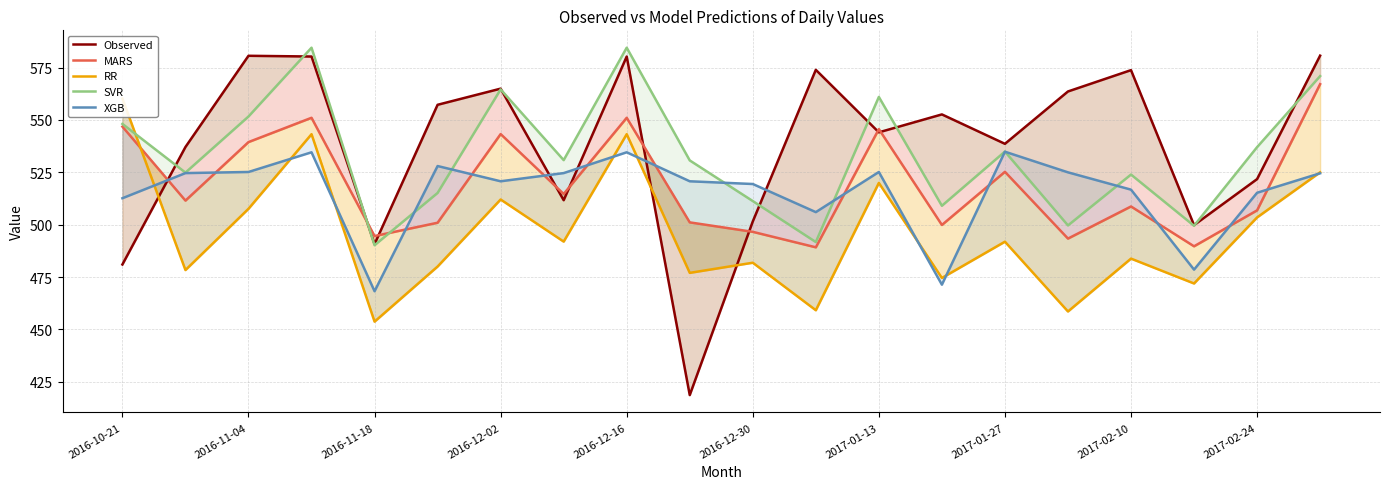

What are all the series names shown in the legend?

Observed, MARS, RR, SVR, XGB